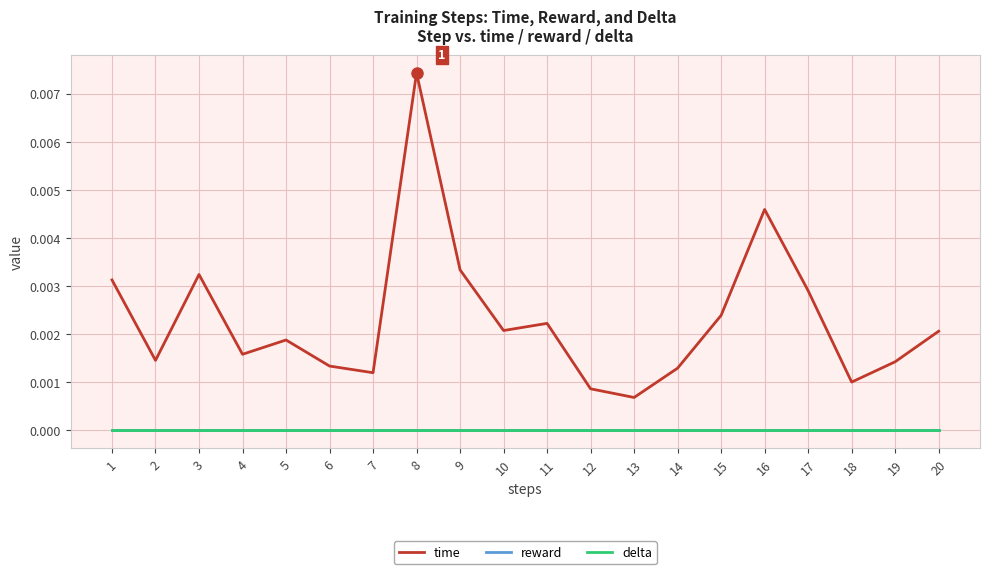

Is it true that delta equals 0.0 at 6?

True